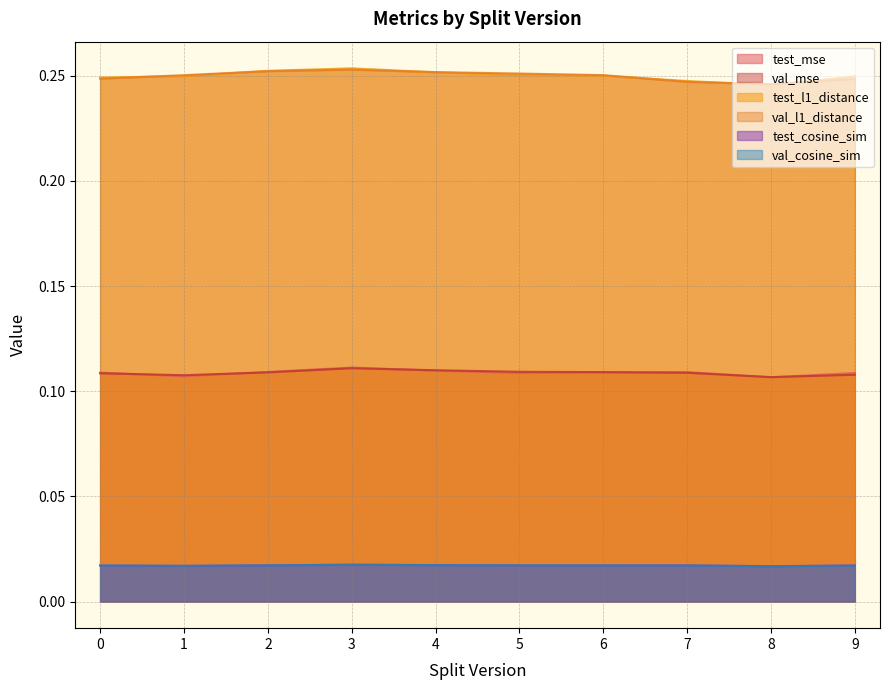

Does the chart display data point markers on the line(s)?

No